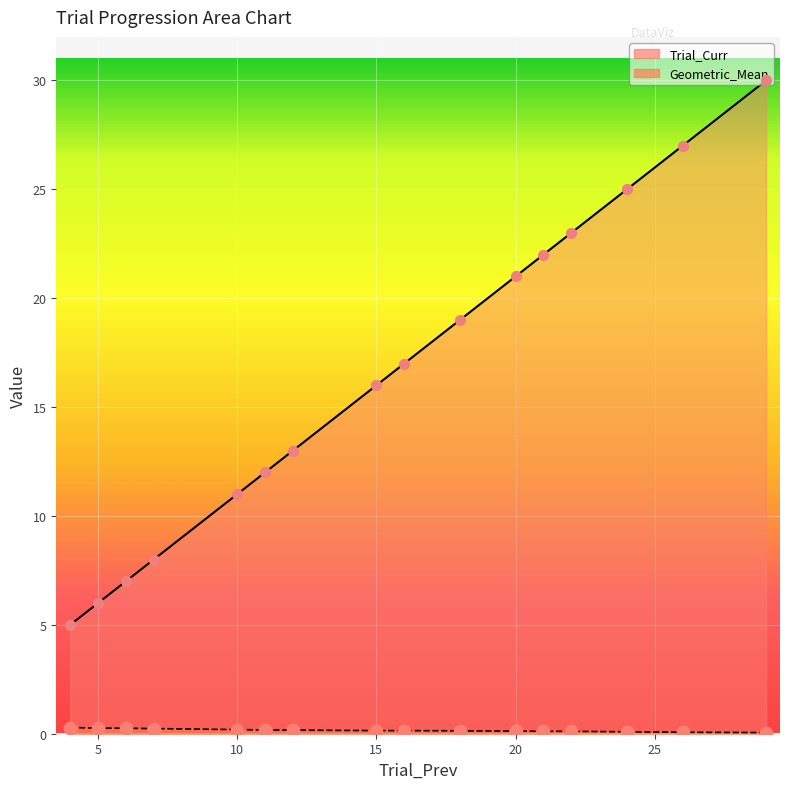

Which series reaches the maximum Y coordinate?

Trial_Curr